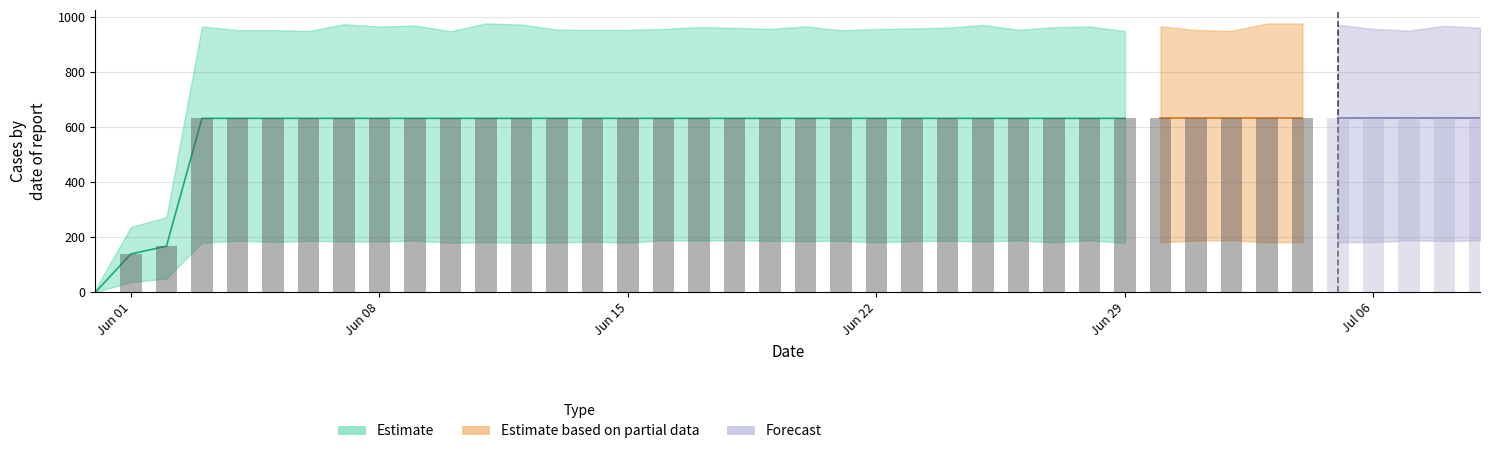

What is the sum of the values at 2020-06-09 and 2020-07-09?

1262